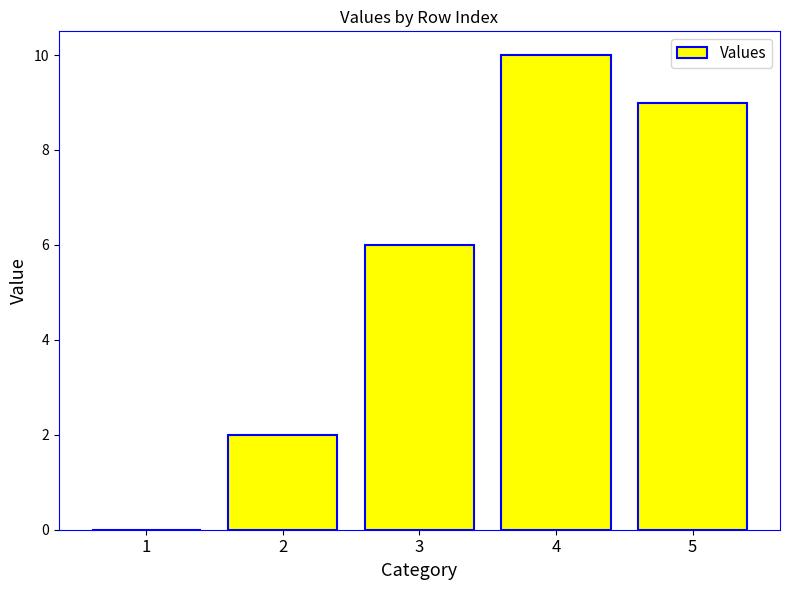

What is the sum of the values at 1 and 4?

10